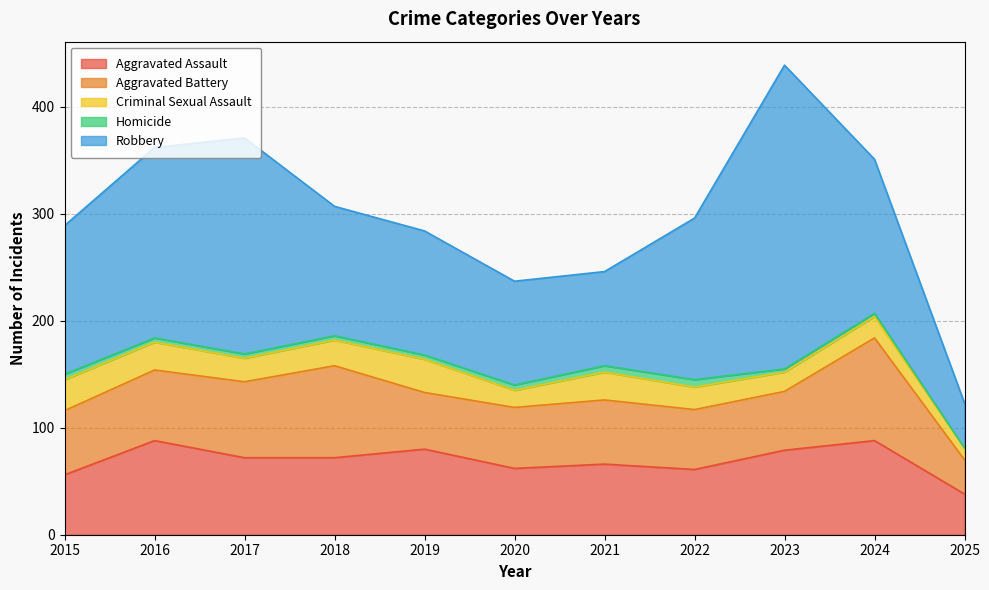

What is the greatest value displayed?

284